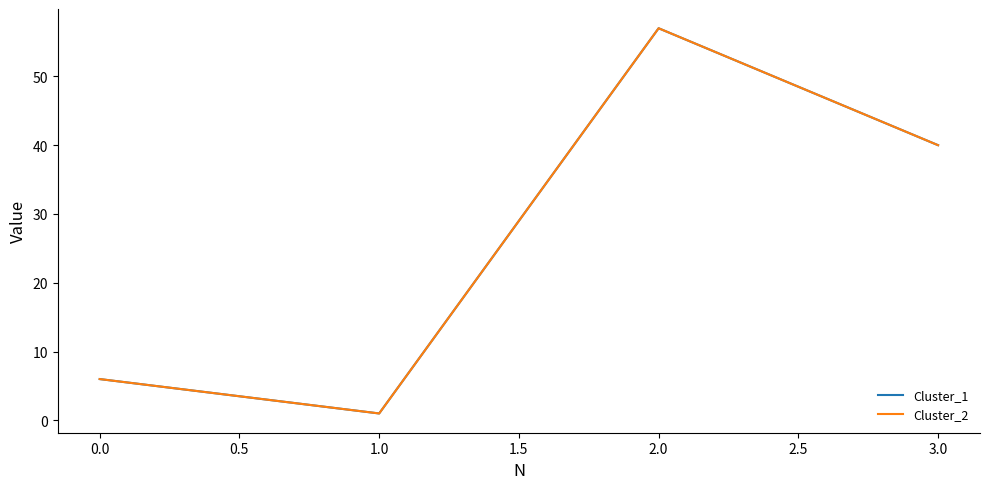

What is the average value of the Cluster_2 series?

26